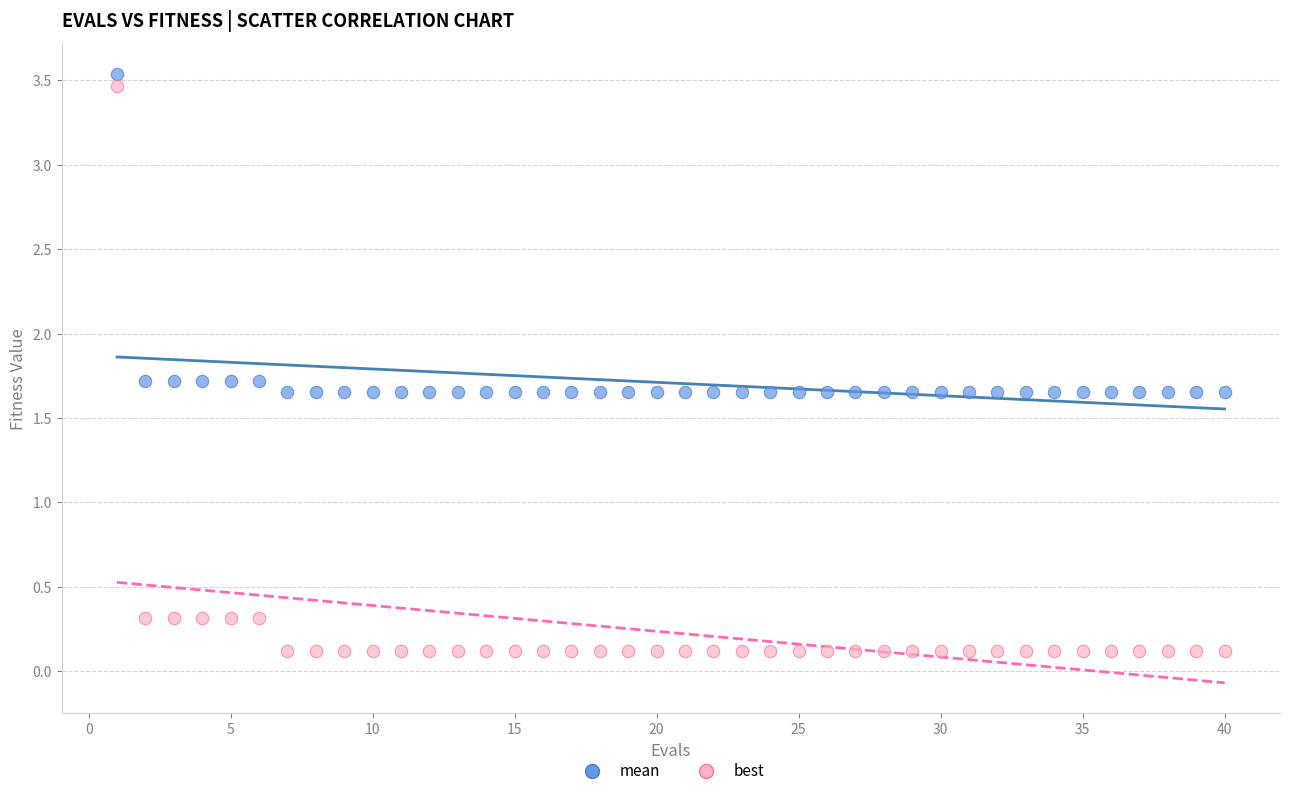

What are all the series names shown in the legend?

mean, best